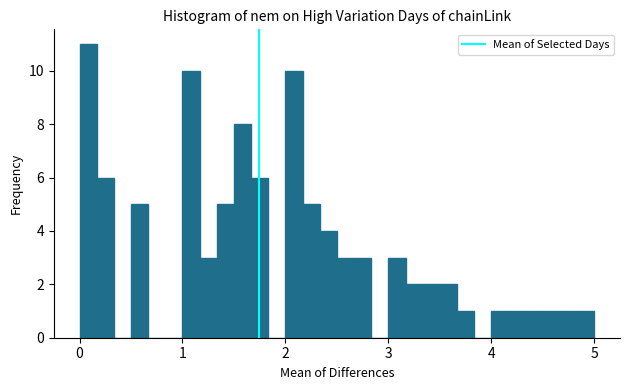

Read against the x-axis, roughly where is the centre of the tallest bar?

0.1